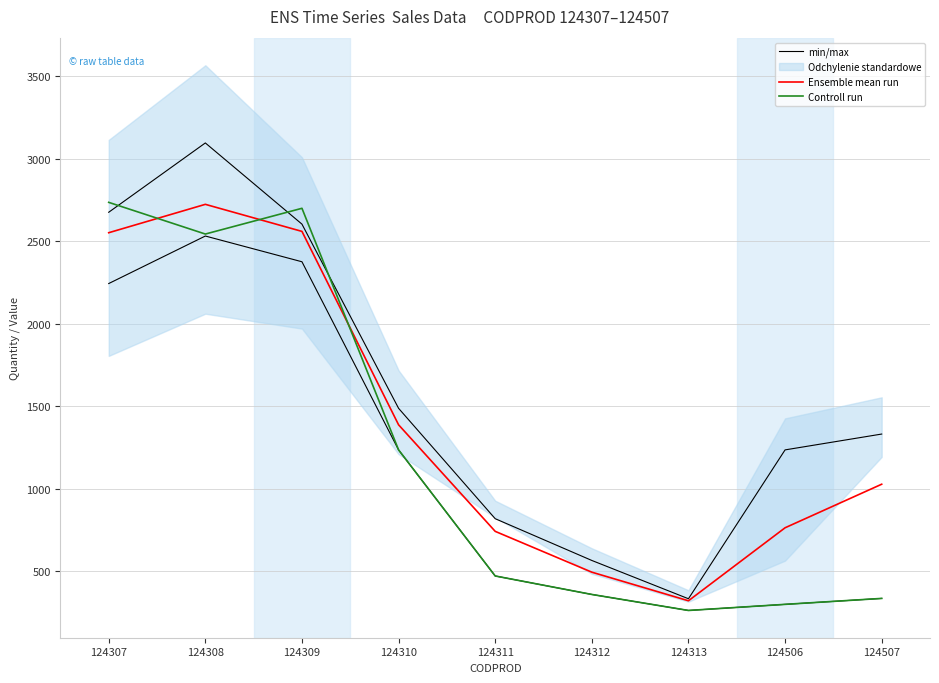

After their last crossing, which series has the higher values: Controll run or min/max?

min/max